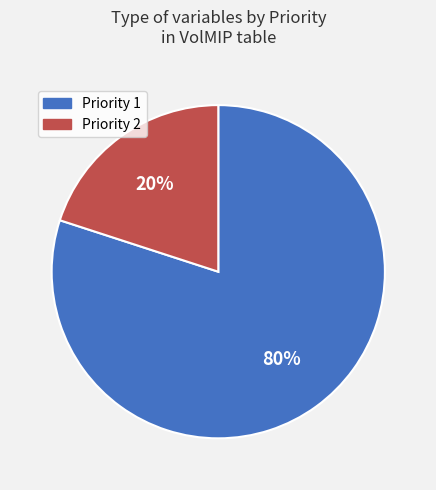

How many segments does this pie chart have?

2